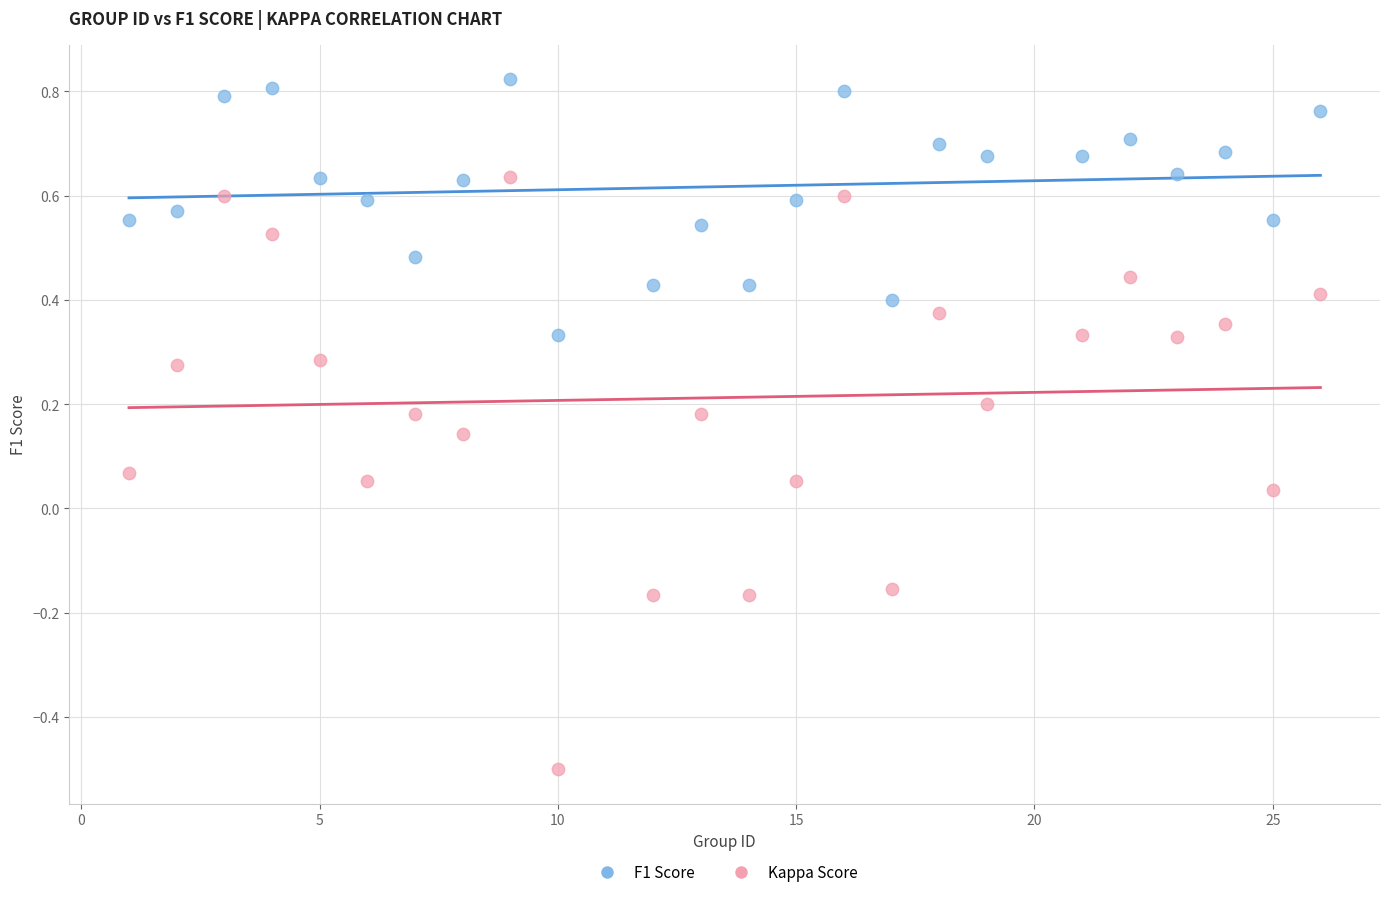

Which series reaches the minimum Y coordinate?

Kappa Score